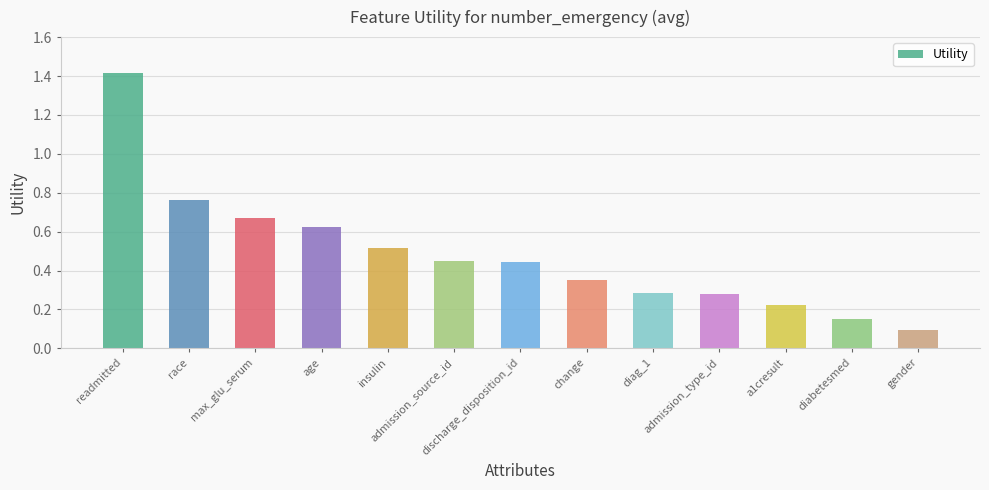

What is the sum of all values?

6.3